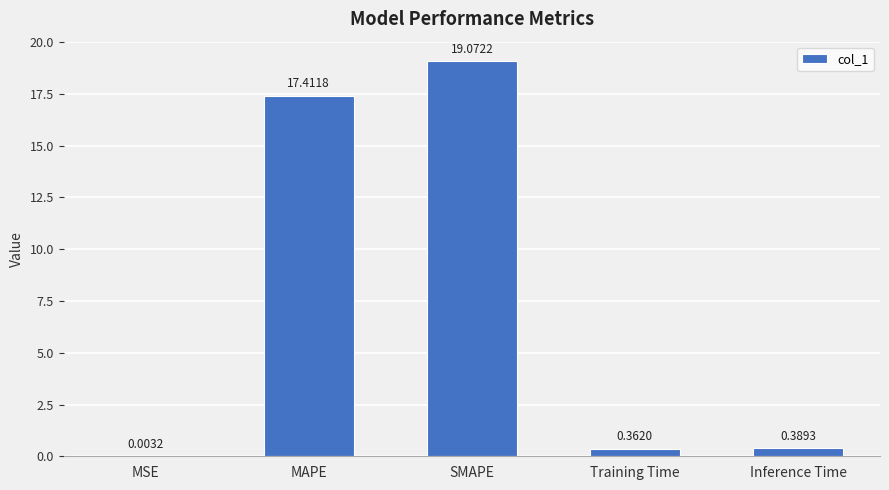

Approximately how many times larger is the value at SMAPE compared to MAPE?

1.1